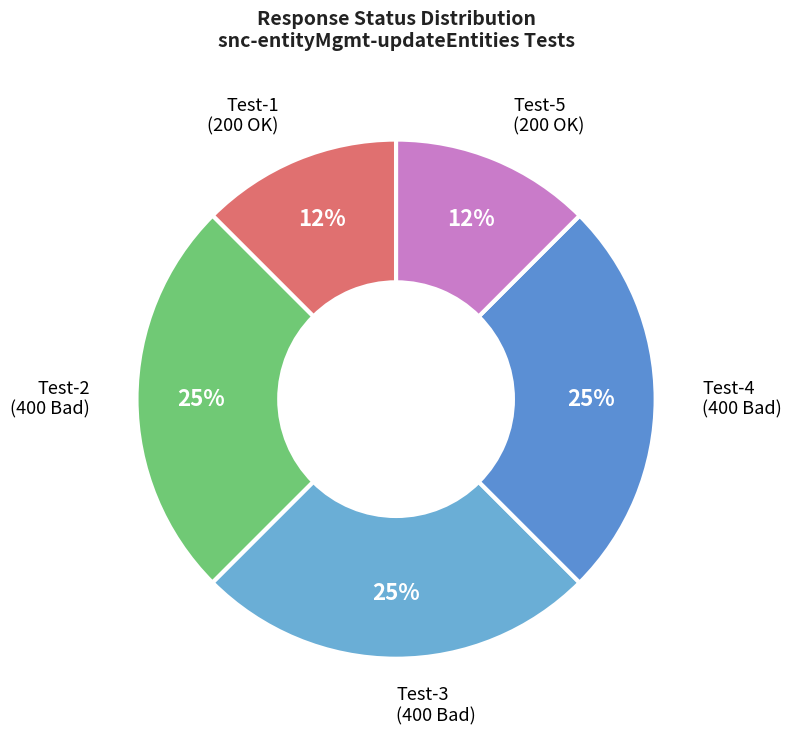

Do Test-1 (200 OK) and Test-4 (400 Bad) together represent more than half of the pie?

No